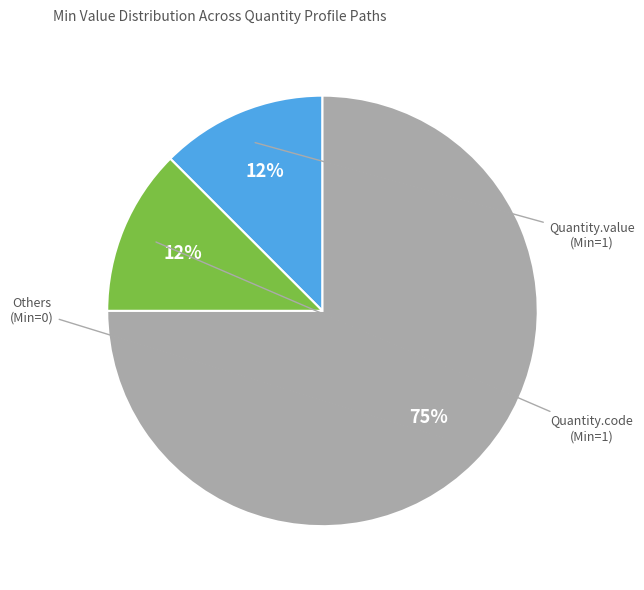

Is there any slice that represents more than half of the pie?

Yes